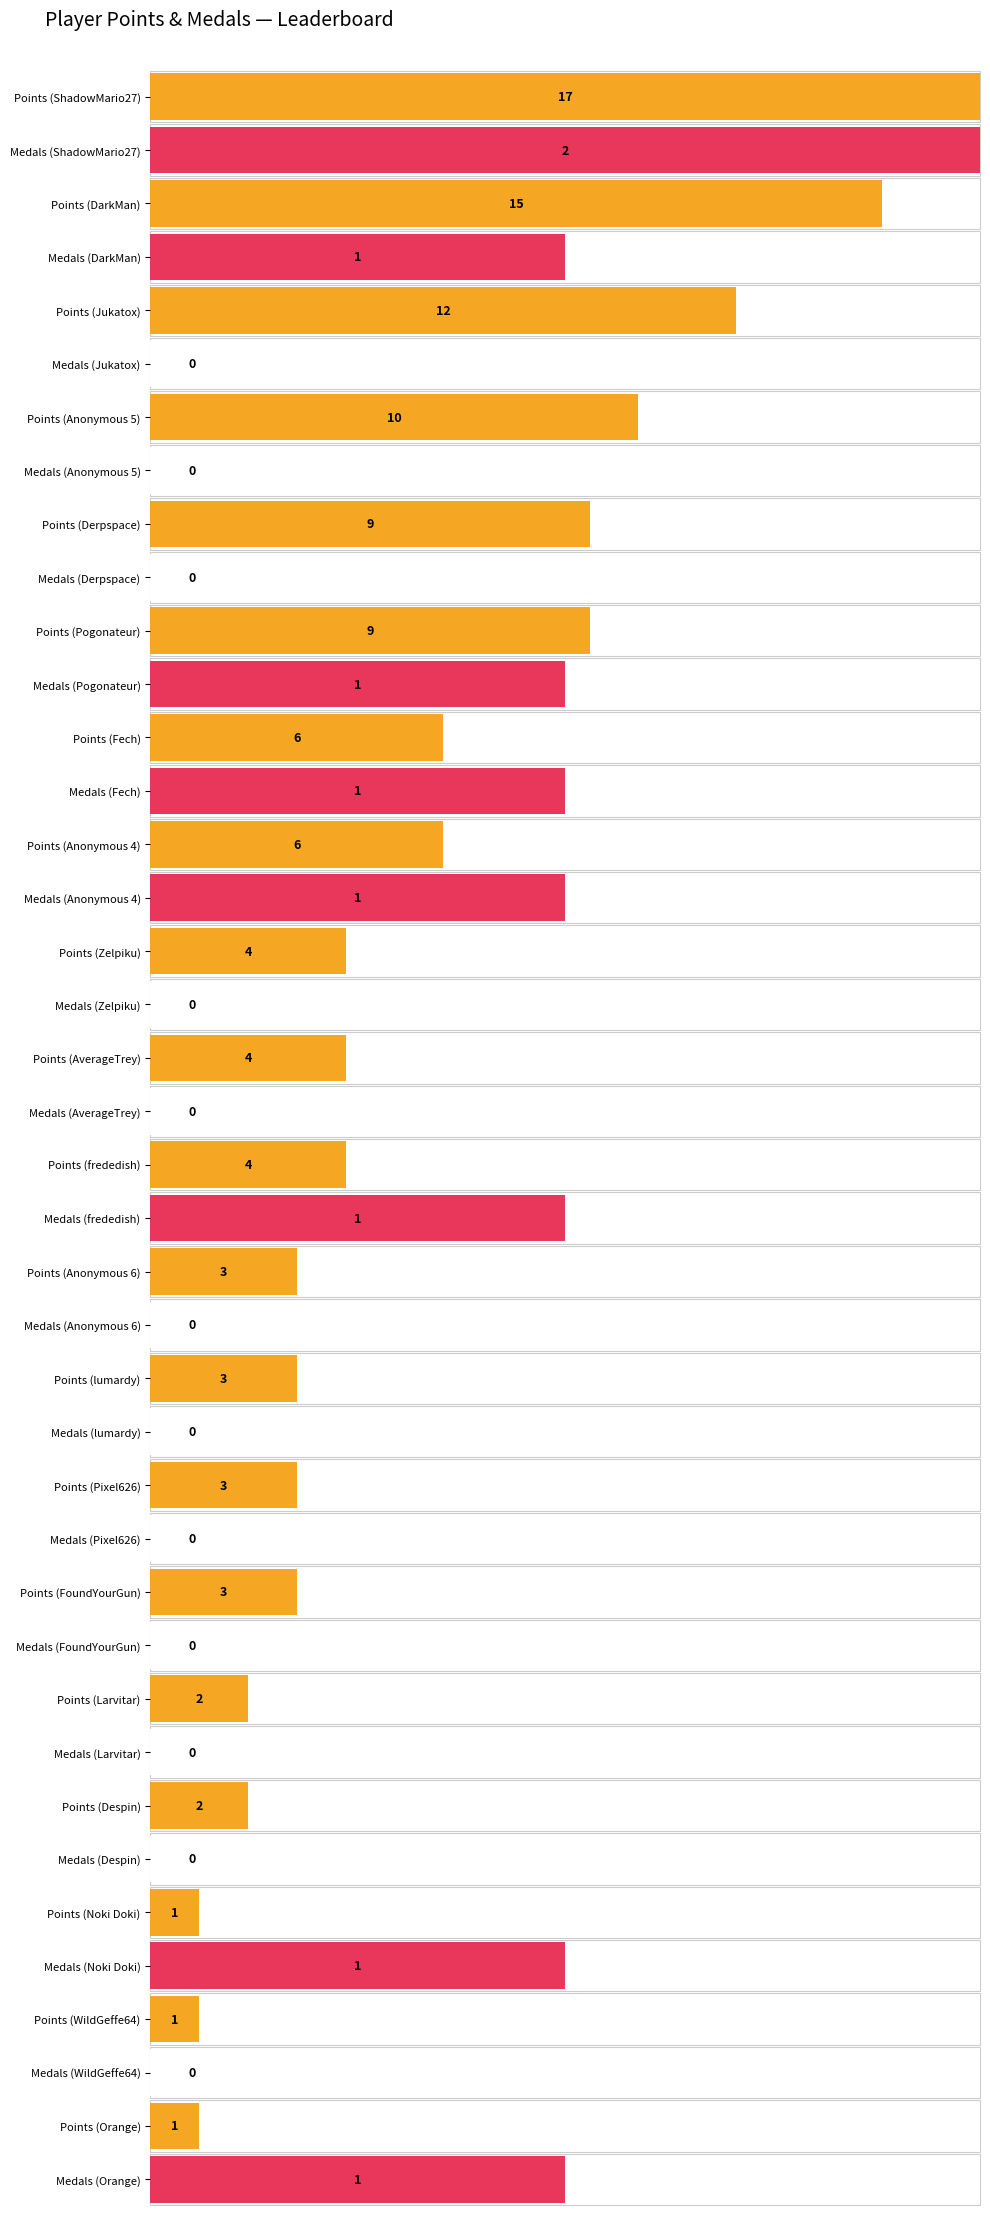

True or false: Points has a value of 2 at WildGeffe64.

False